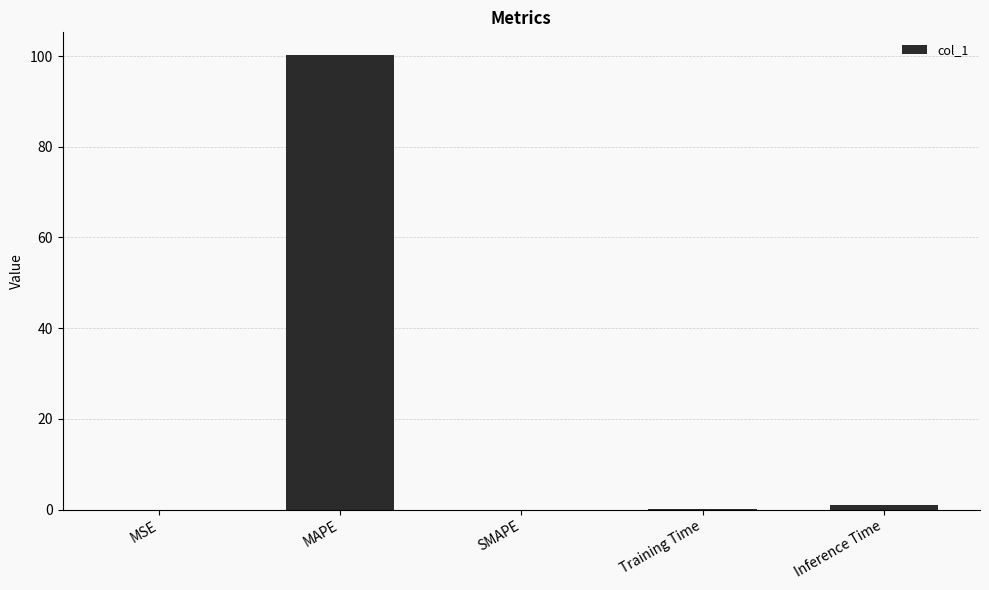

What is the change in value from MAPE to SMAPE?

-100.2